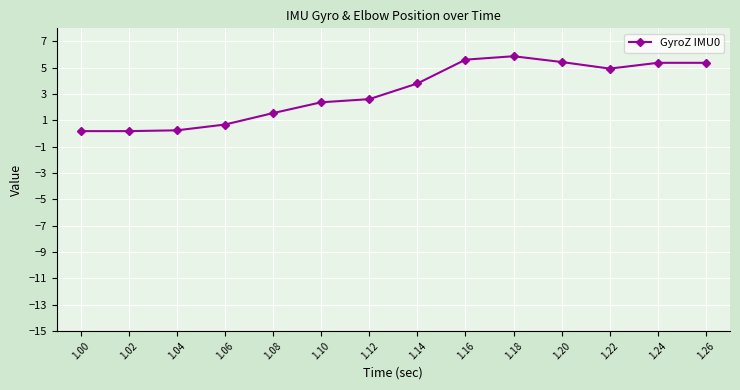

What is the difference between the second highest and second lowest values?

5.4